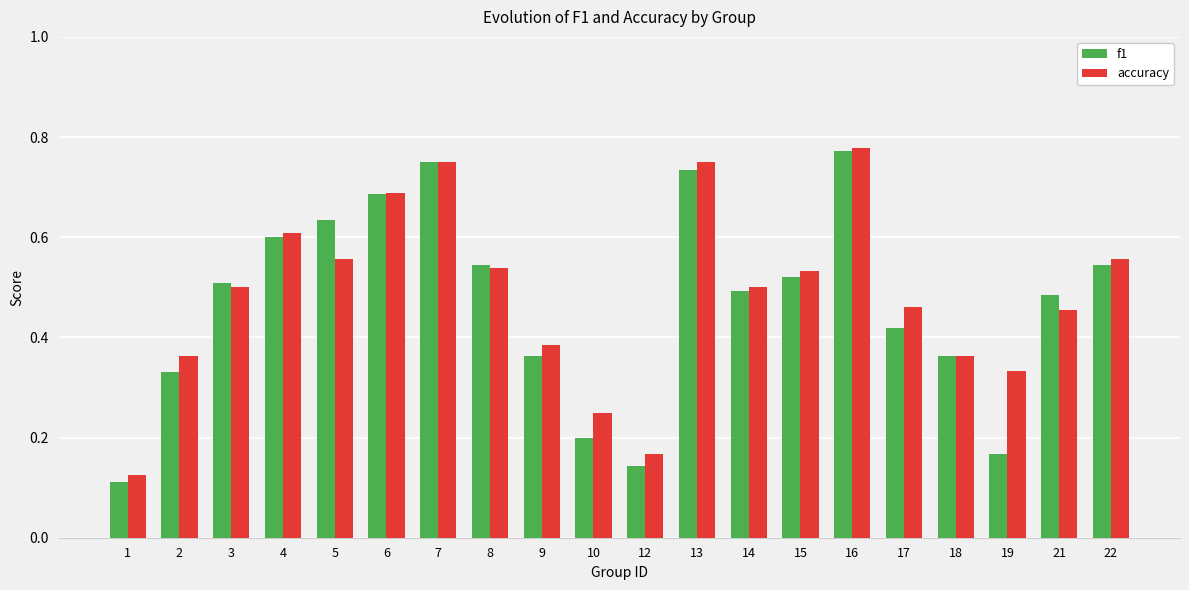

What are all the series names shown in the legend?

f1, accuracy